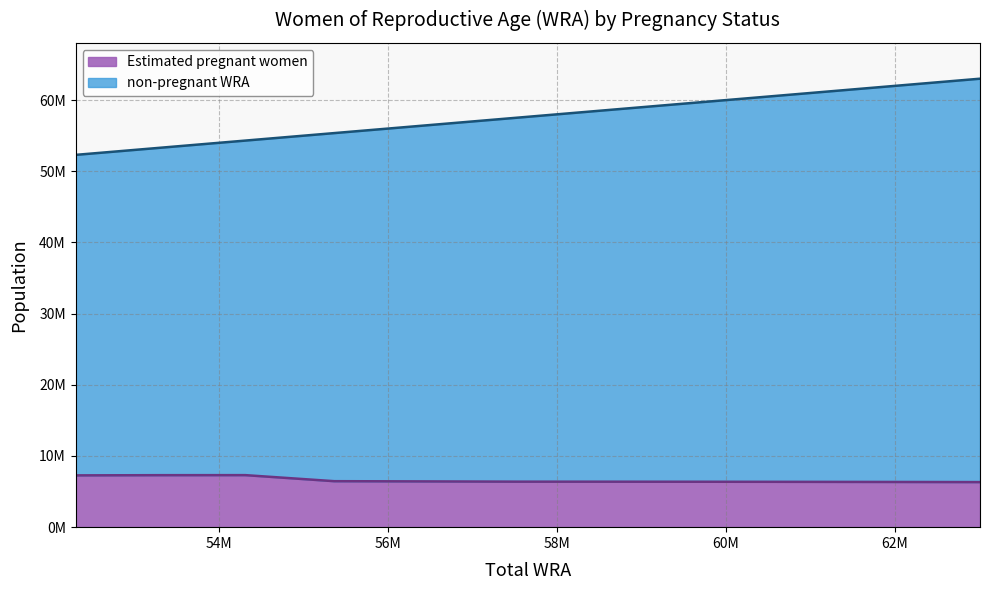

What is the spread (max minus min) of values at 60846000?

54476466.3